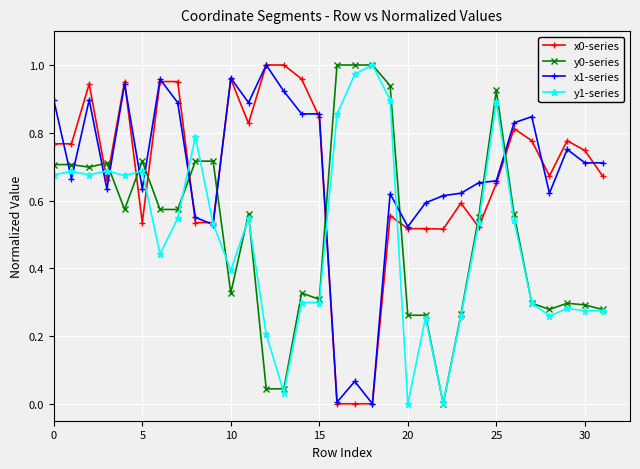

Count the number of categories in the chart.

32